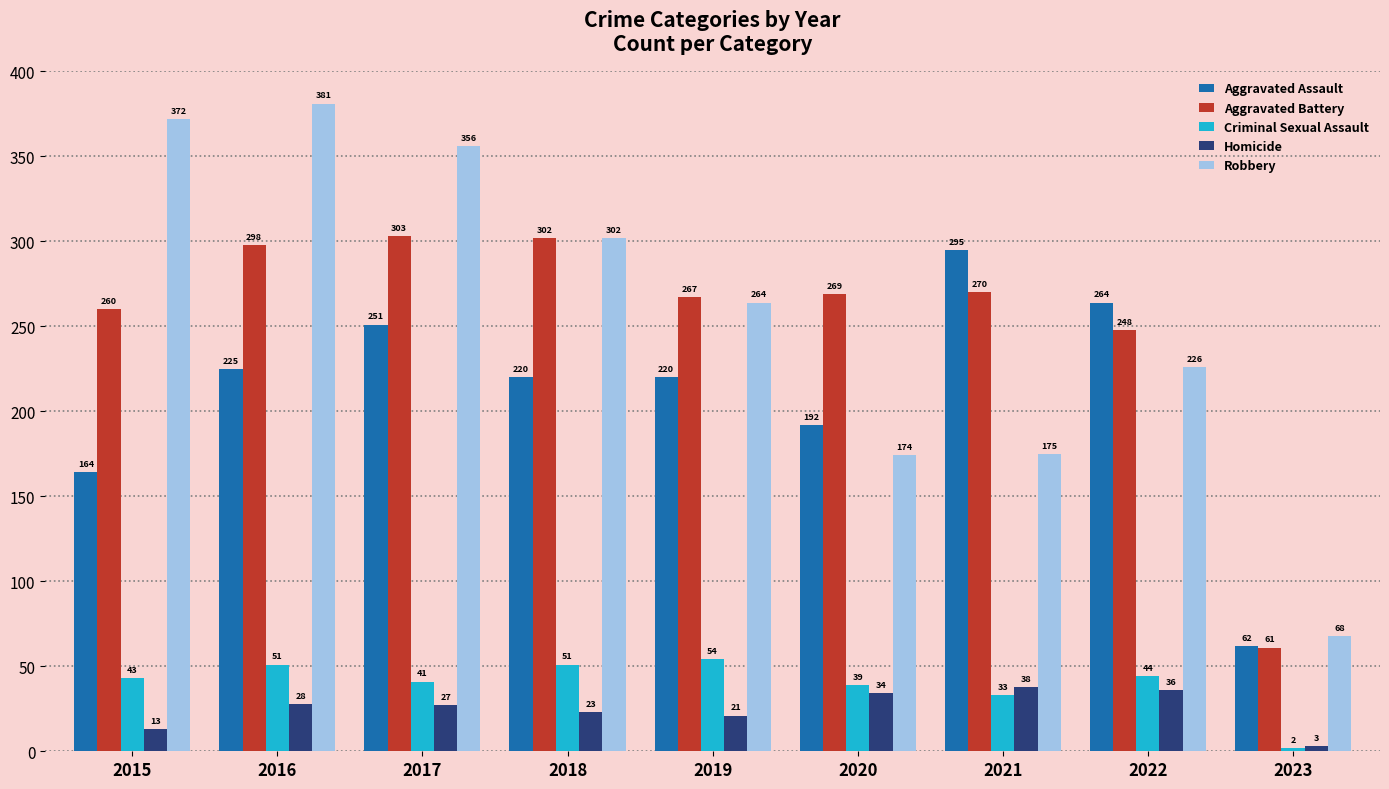

What are all the series names shown in the legend?

Aggravated Assault, Aggravated Battery, Criminal Sexual Assault, Homicide, Robbery